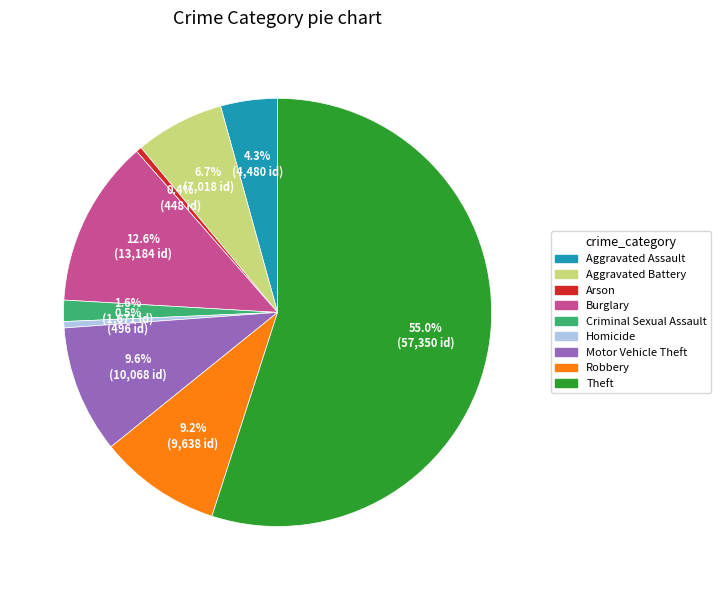

Which category accounts for the majority?

Theft